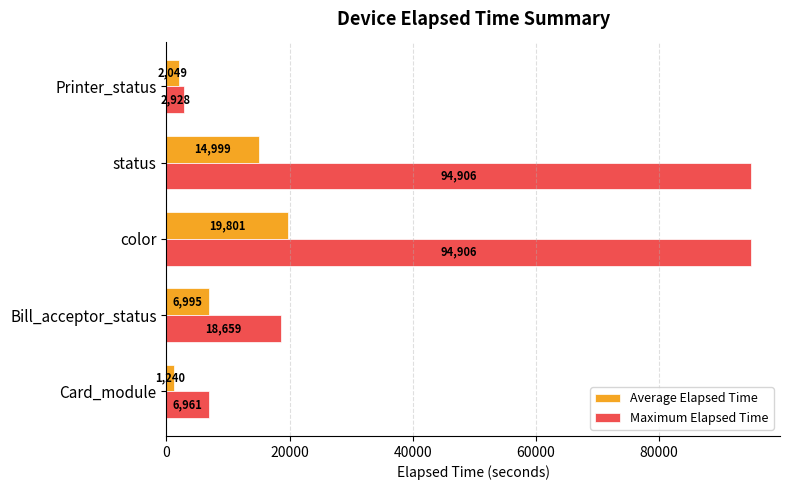

At which category is the sum across all series the highest?

color